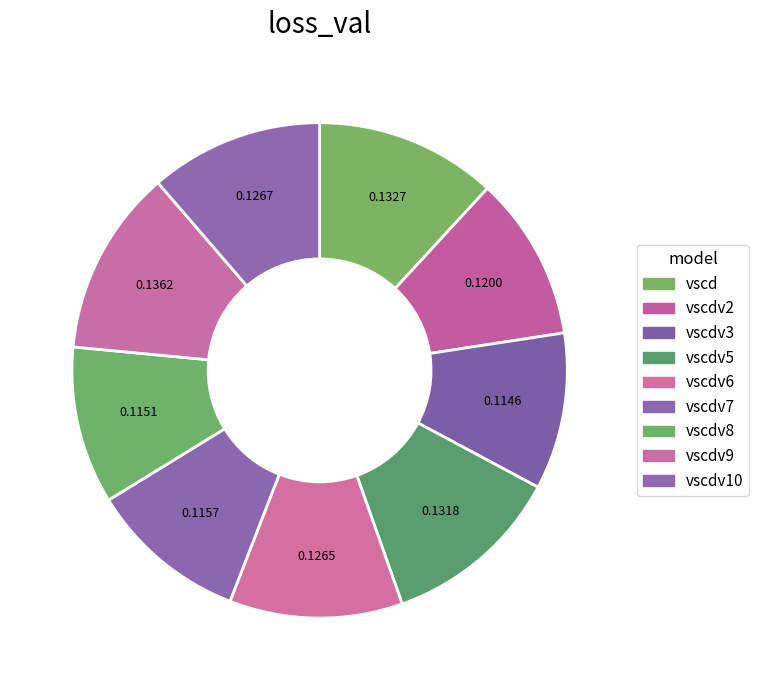

How many segments does this pie chart have?

9